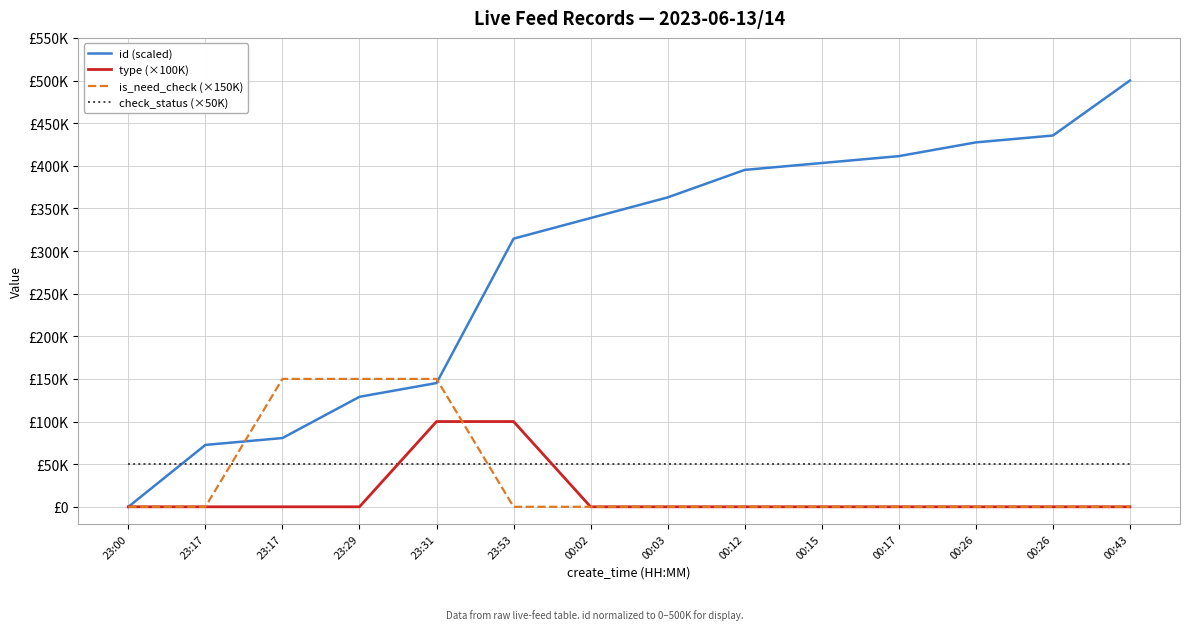

What is the label of the 6th point from the right?

00:12